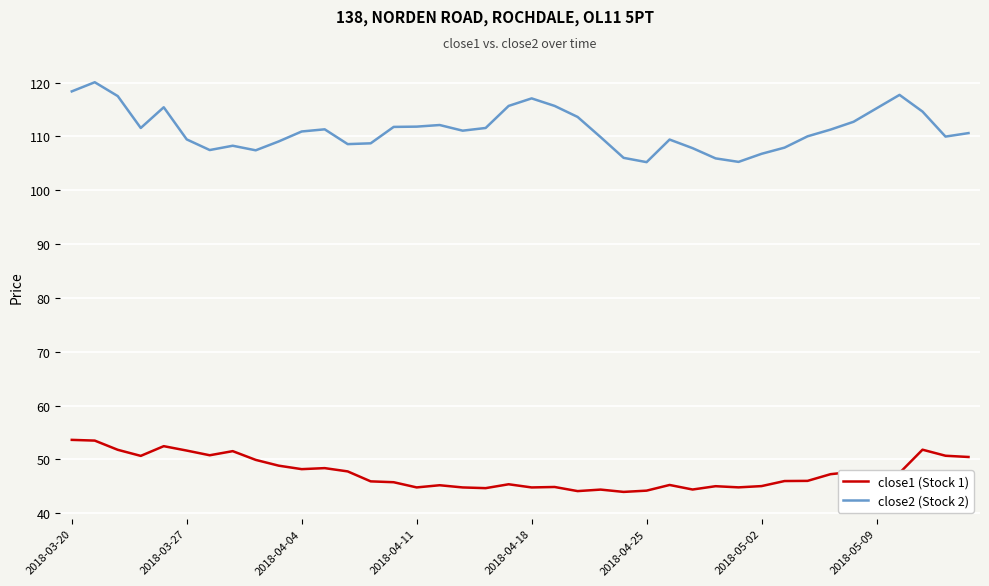

True or false: close1 (Stock 1) and close2 (Stock 2) cross at least once.

False